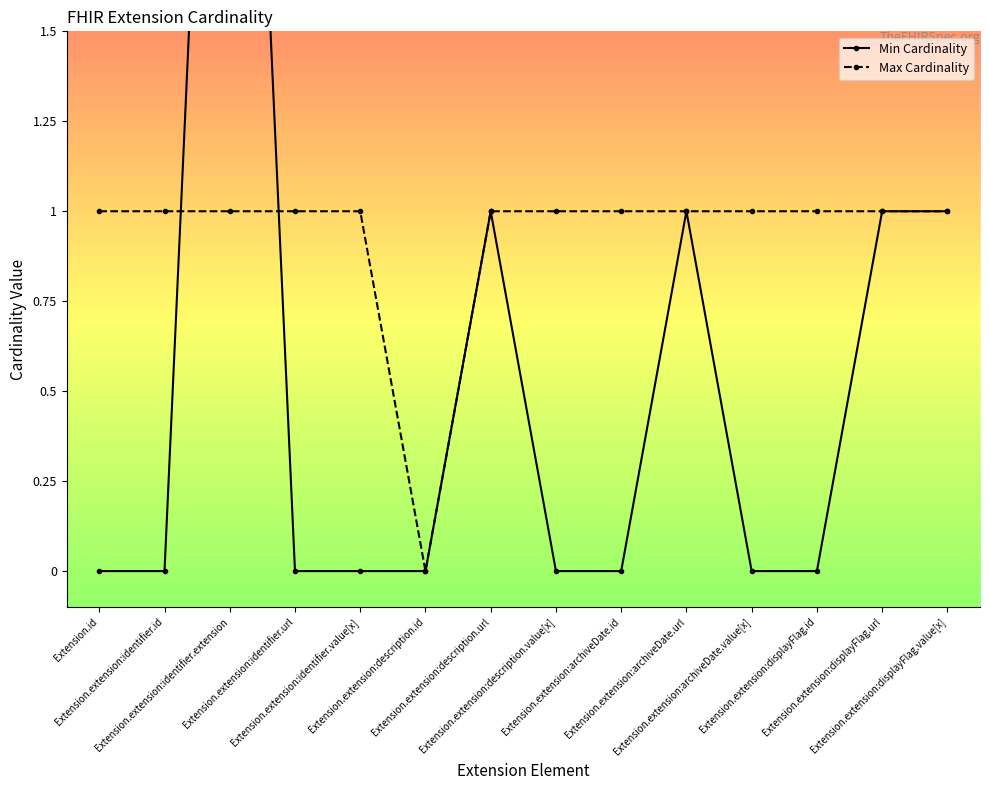

Is it true that Min Cardinality equals -2 at Extension.extension:displayFlag.id?

False